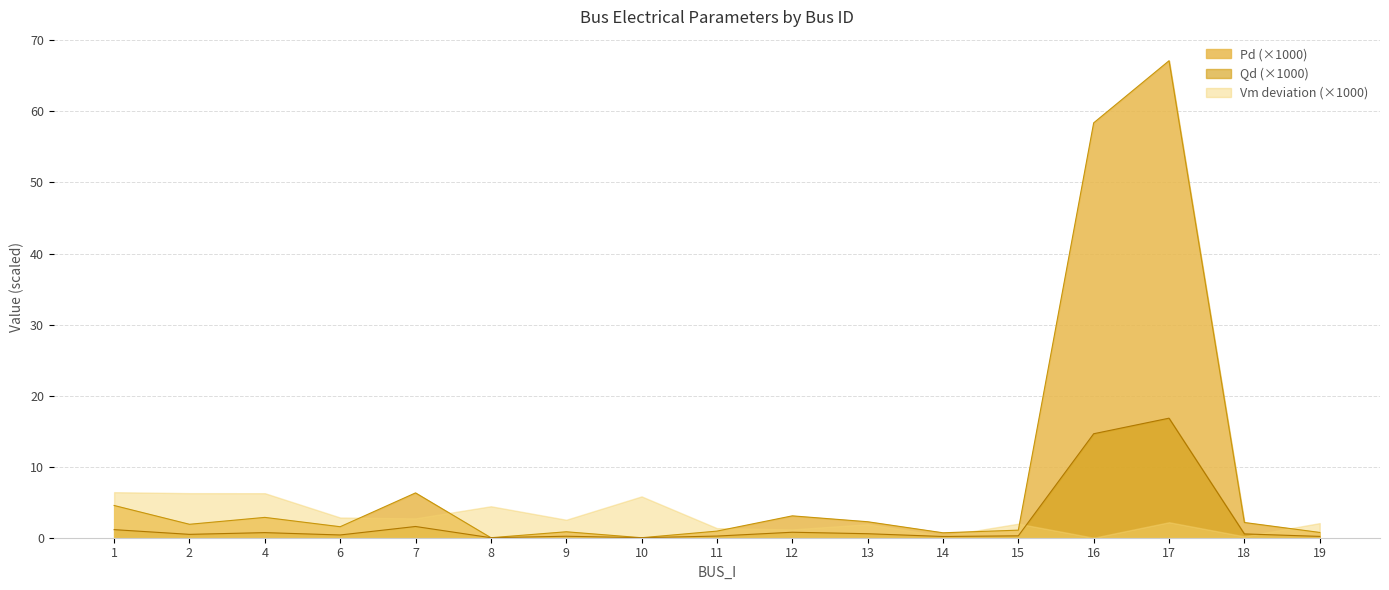

True or false: Qd and Pd cross at least once.

False